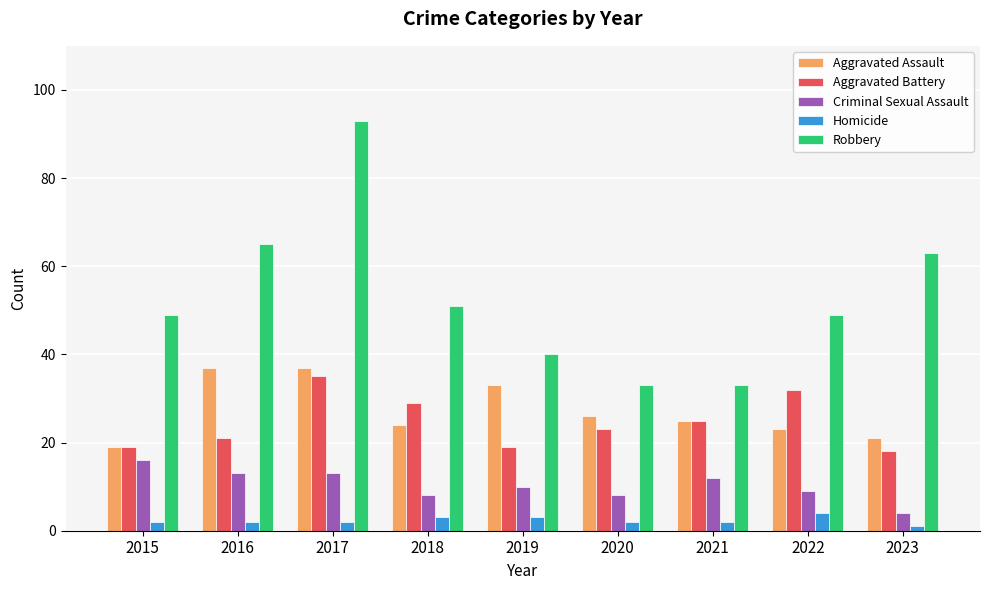

Between 2015 and 2021, which series saw the biggest shift?

Robbery